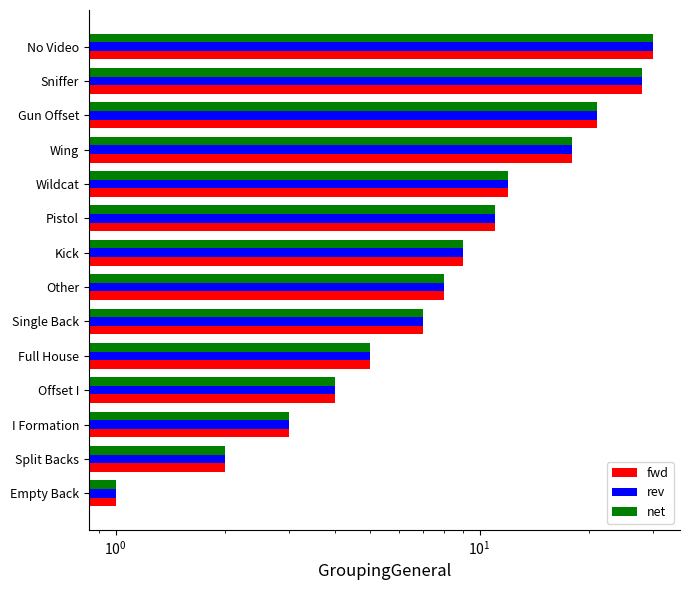

What is the total value across all series at Other?

24